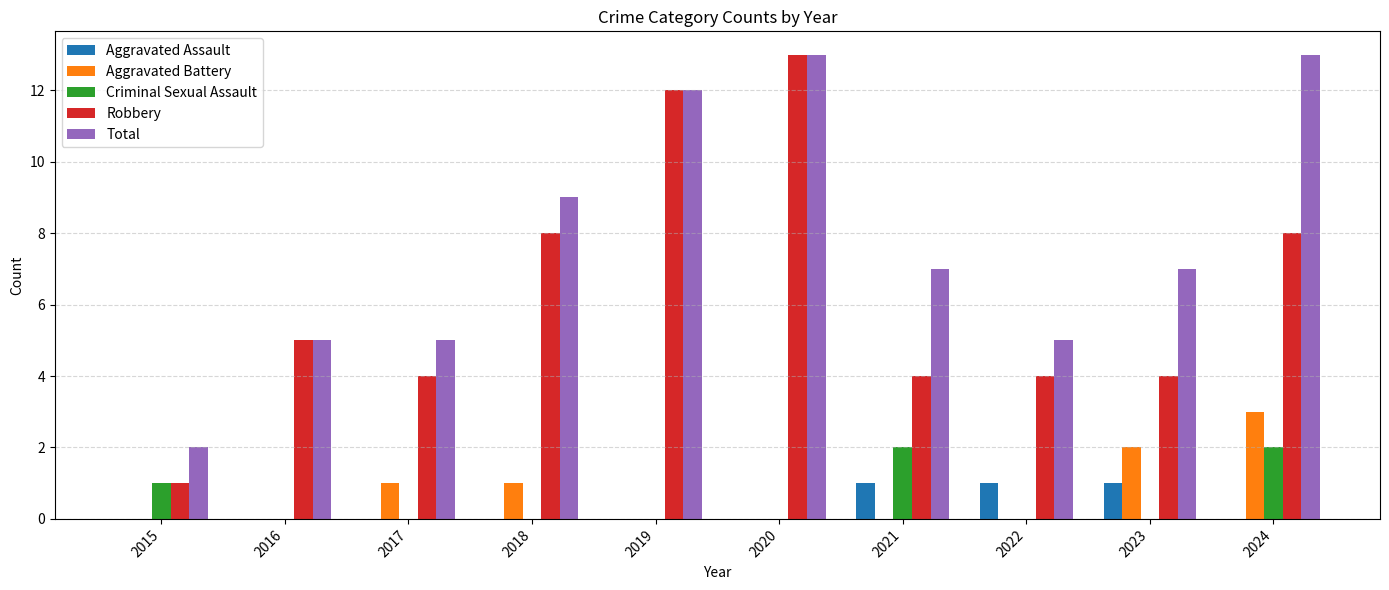

How many Criminal Sexual Assault values are between 0 and 1?

8